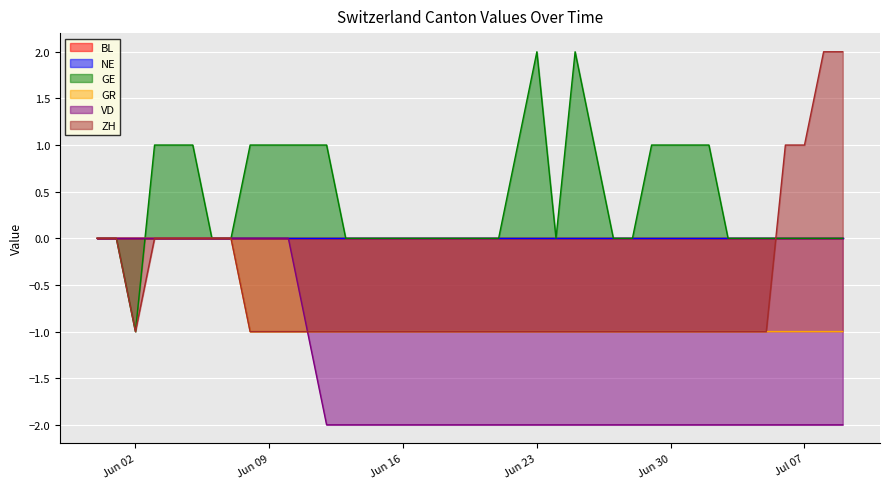

Between which two adjacent categories do GE and VD first intersect?

2020-06-02 and 2020-06-03